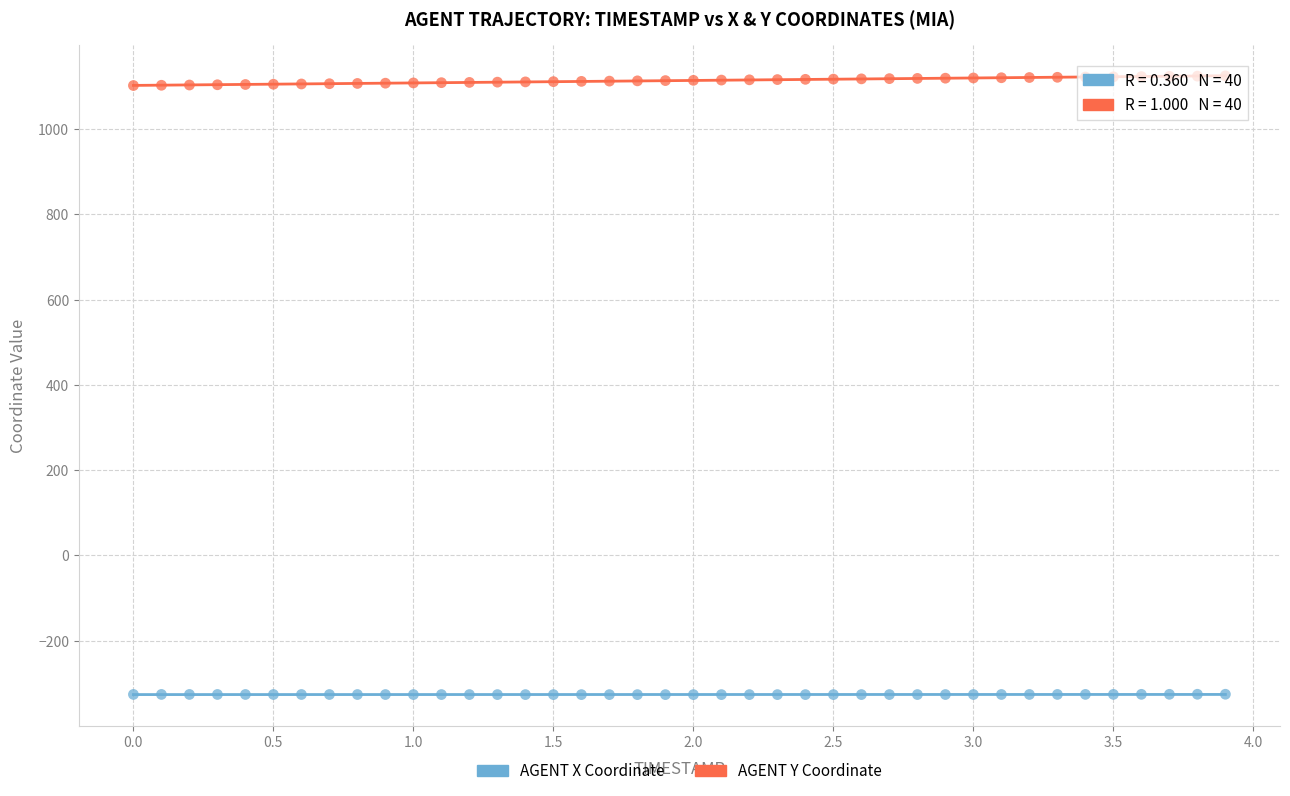

Which series contains the lowest Y value?

AGENT X Coordinate